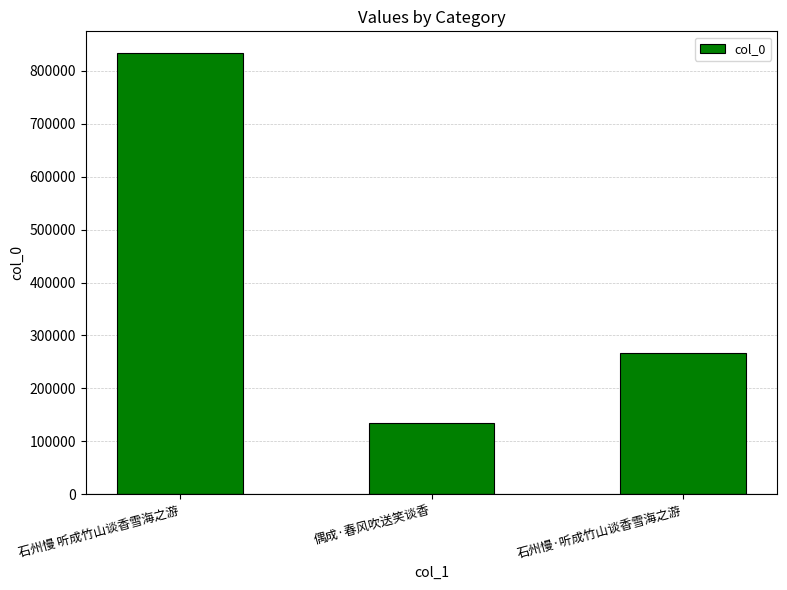

How many series are shown in this chart?

1